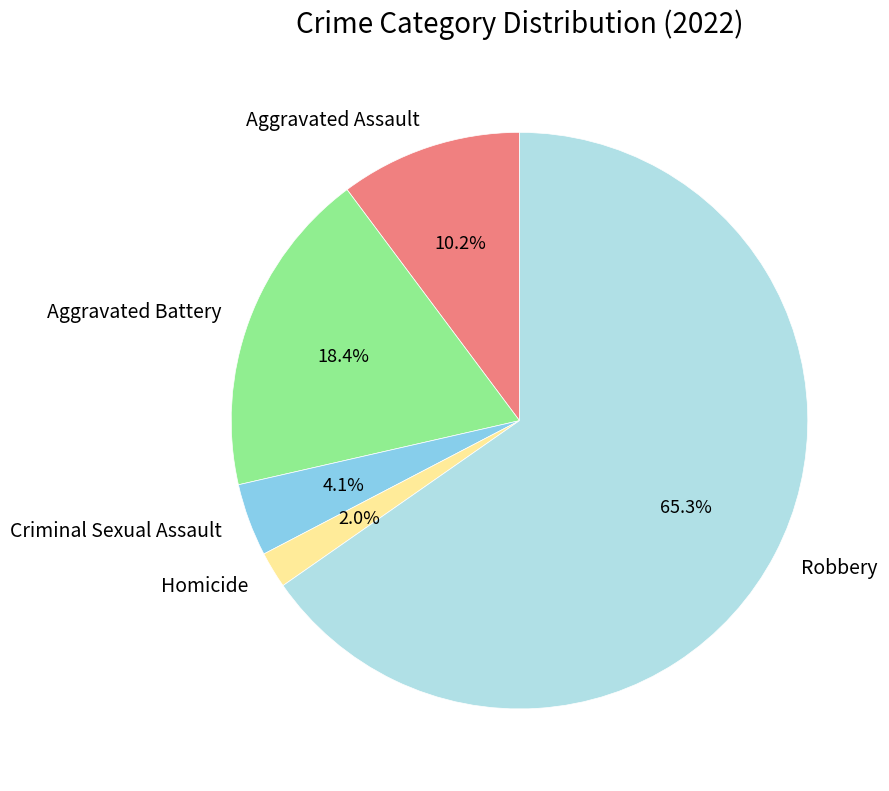

What is the total percentage of Robbery and Aggravated Battery?

83.7%